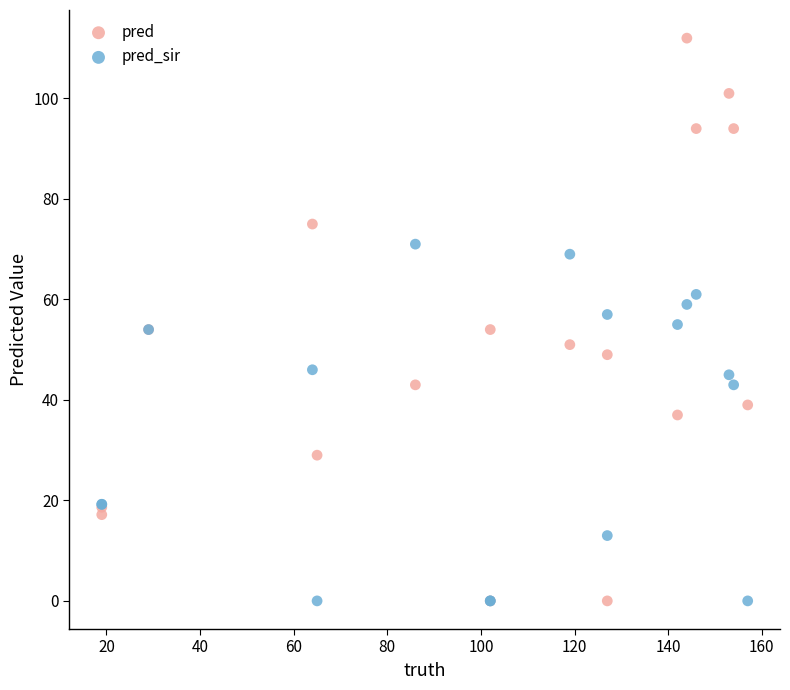

What are all the series names shown in the legend?

pred, pred_sir